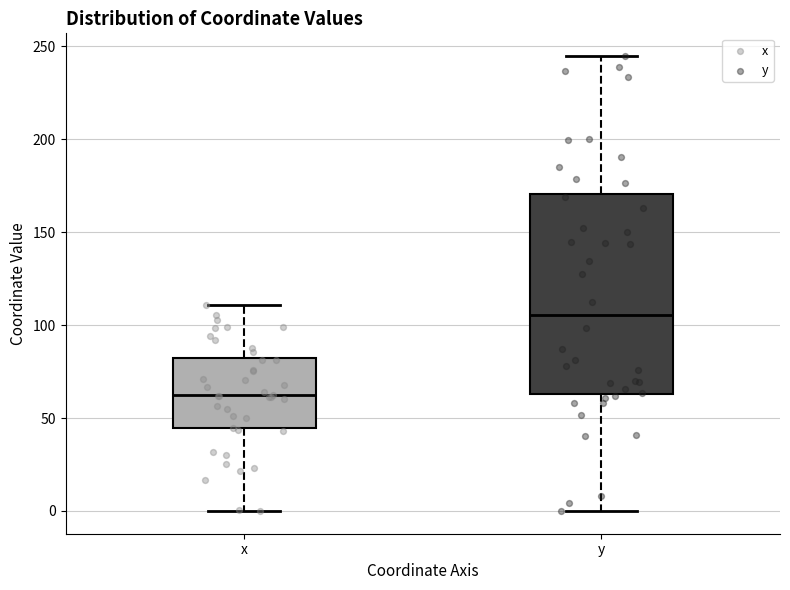

Reading left to right, transcribe this box plot: for each box, give where its median line is, the range the box spans, and where its two whiskers end, as read against the y-axis. The values are not printed on the chart, so give them approximately, as read against the axis.

x: median 60, box 45 to 80, whiskers 0 to 110
y: median 105, box 65 to 170, whiskers 0 to 245